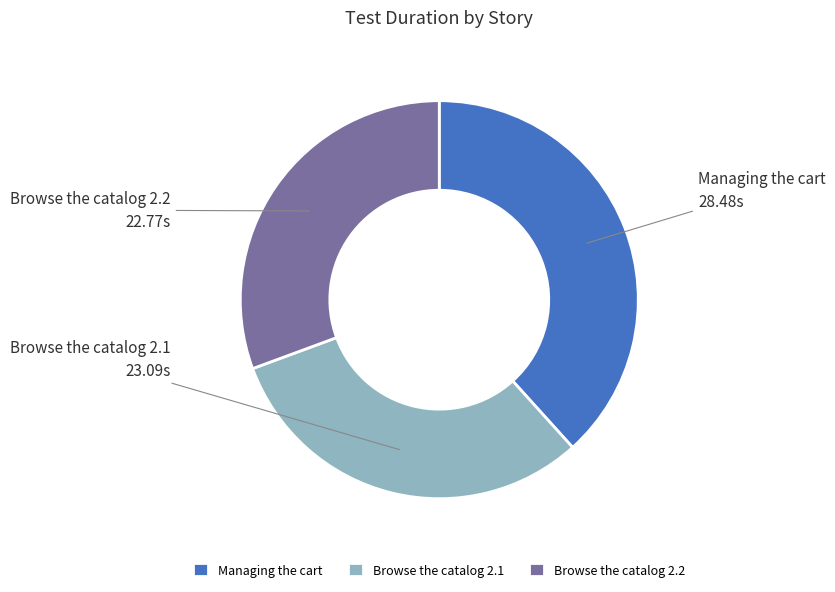

Is Browse the catalog 2.2 the majority of the pie?

No